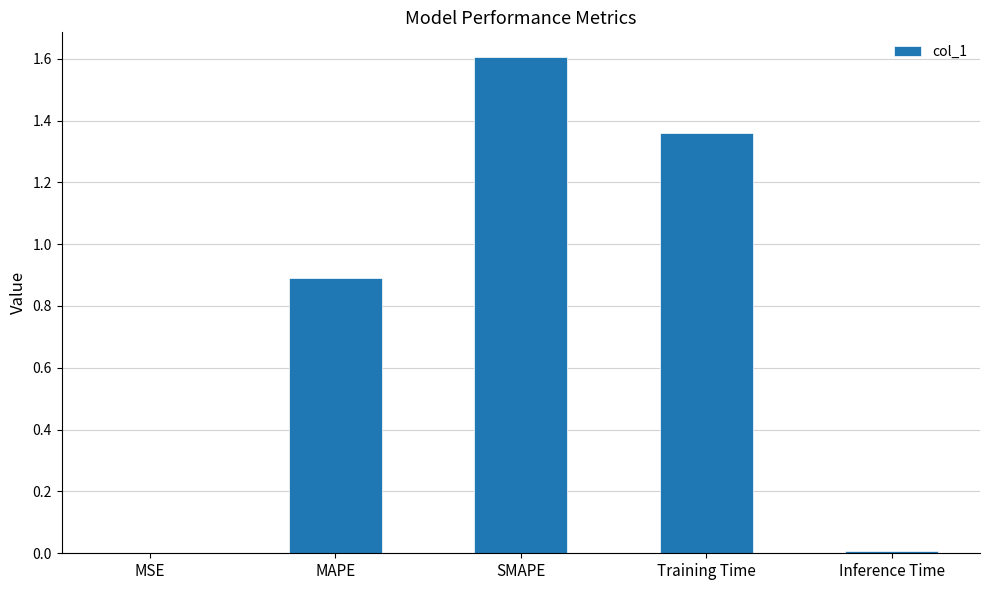

True or false: the data shows 1.6 at SMAPE.

True